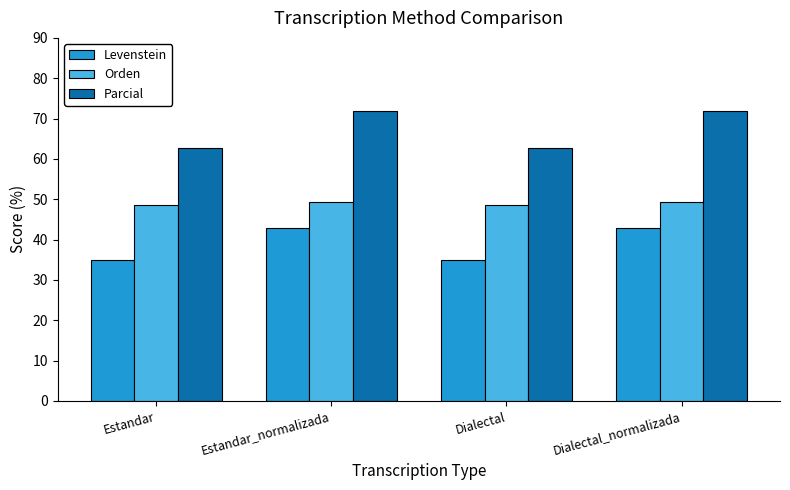

Reading left to right, extract all data points from this chart.

Levenstein: 35.0	42.9	35.0	42.9
Orden: 48.6	49.3	48.6	49.3
Parcial: 62.7	71.9	62.7	71.9